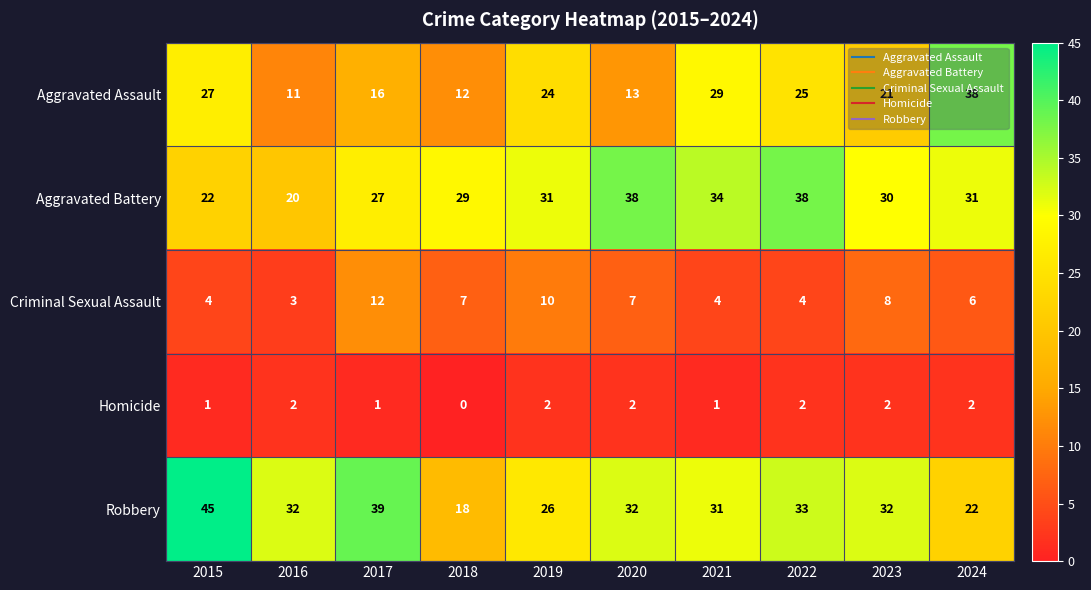

What is the sum of the Aggravated Battery values at 2023 and 2016?

50